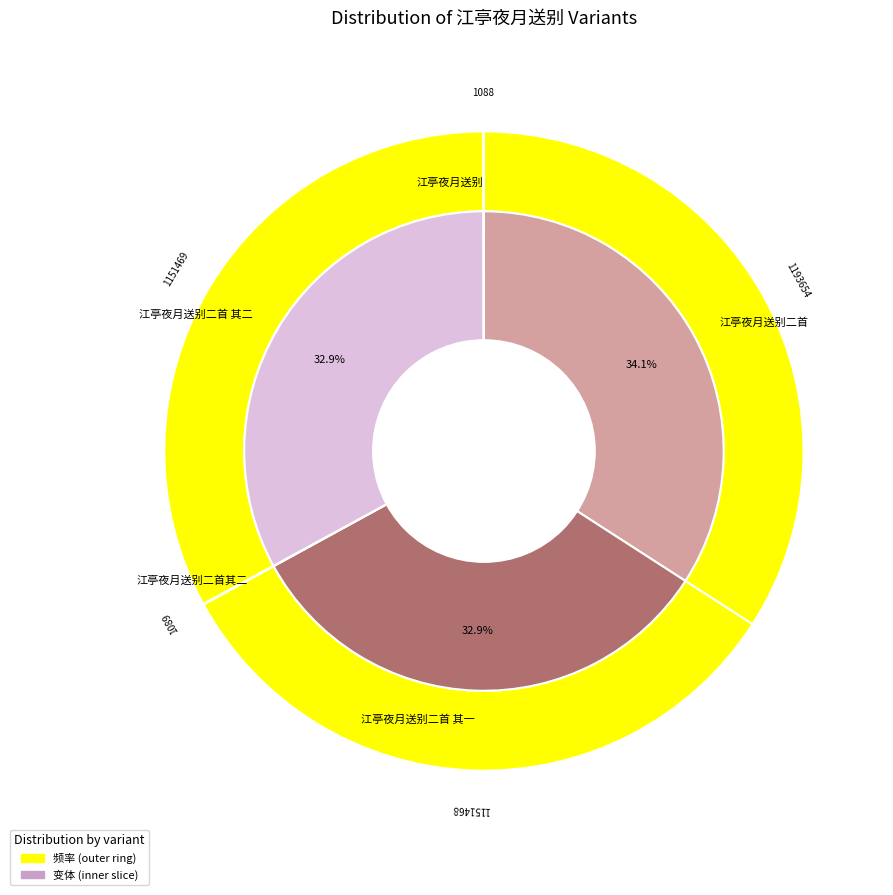

What percentage is the 江亭夜月送别二首 其二 slice, to the nearest percent?

33%